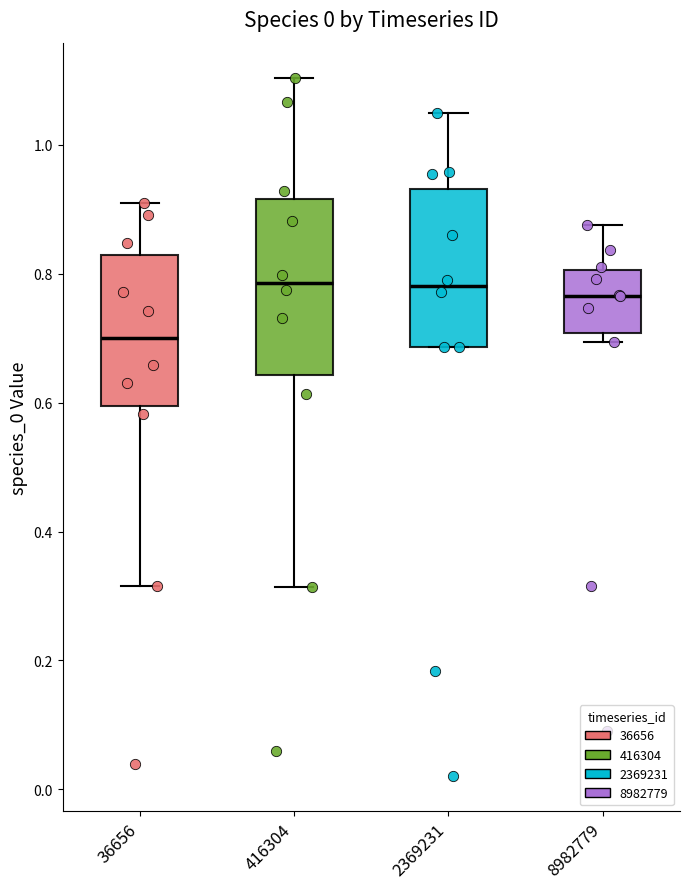

Where does the upper whisker of the box at x = 36656 end on the y-axis? The values are not printed on the chart, so give them approximately, as read against the axis.

0.90